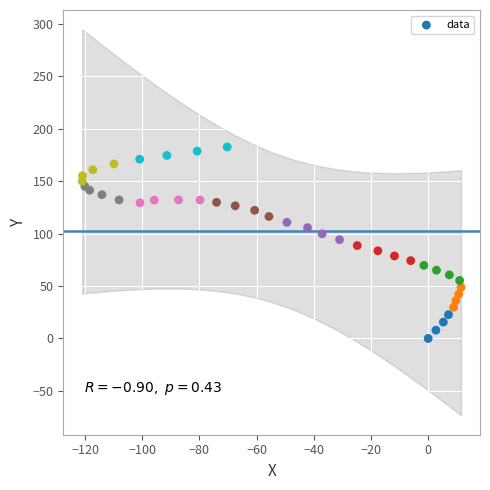

What is the range of X values (max minus min)?

132.5